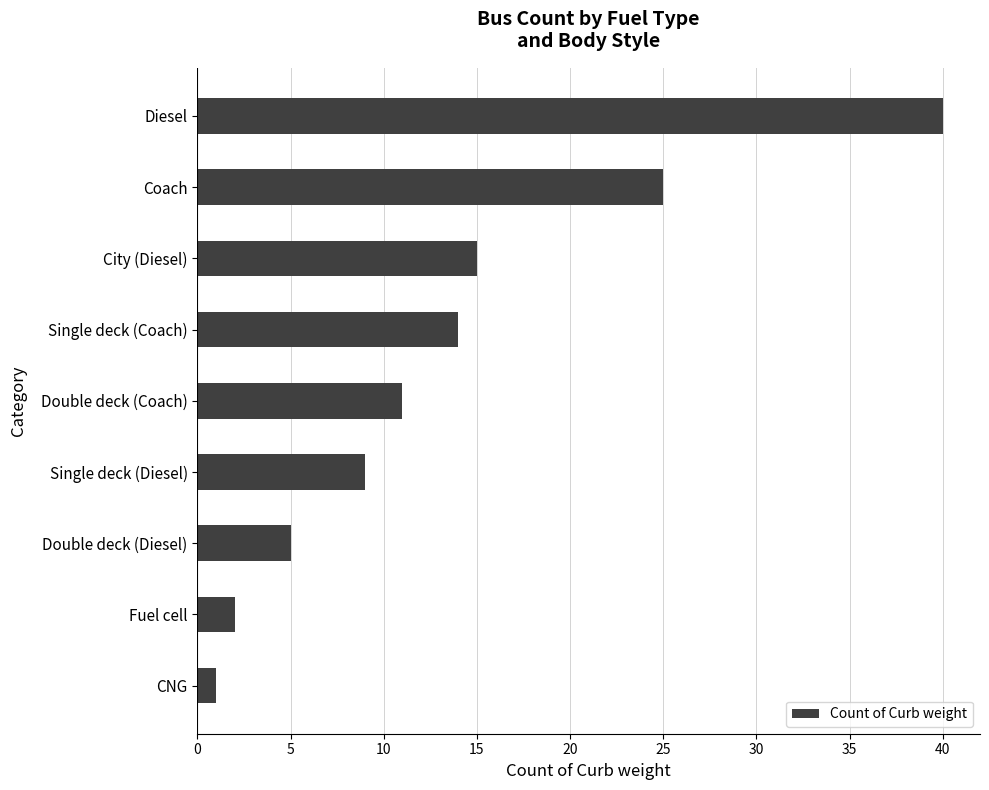

Does the chart contain any negative values?

No